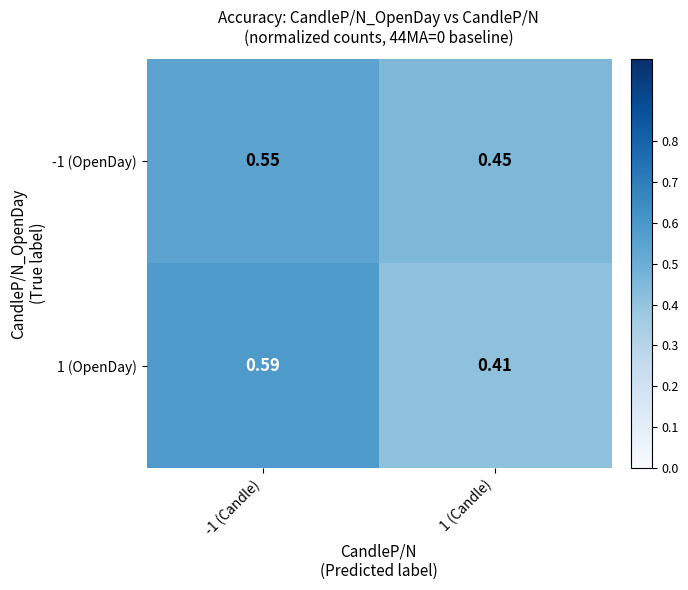

Is the value of 1 (OpenDay) at -1 (Candle) greater than the value of -1 (OpenDay) at 1 (Candle)?

Yes